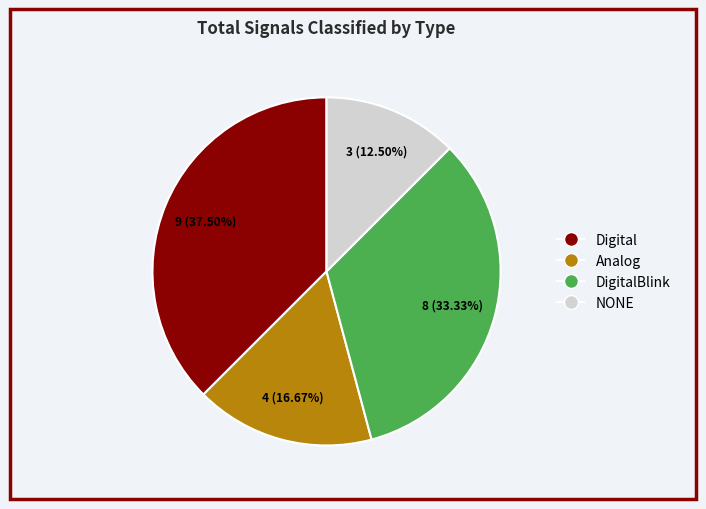

Does any single category account for the majority?

No